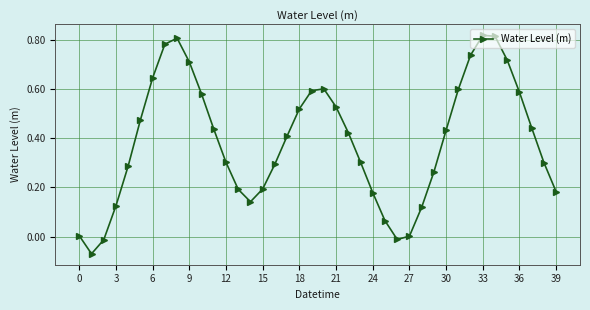

True or false: the data has more than 1 interior local peaks.

True